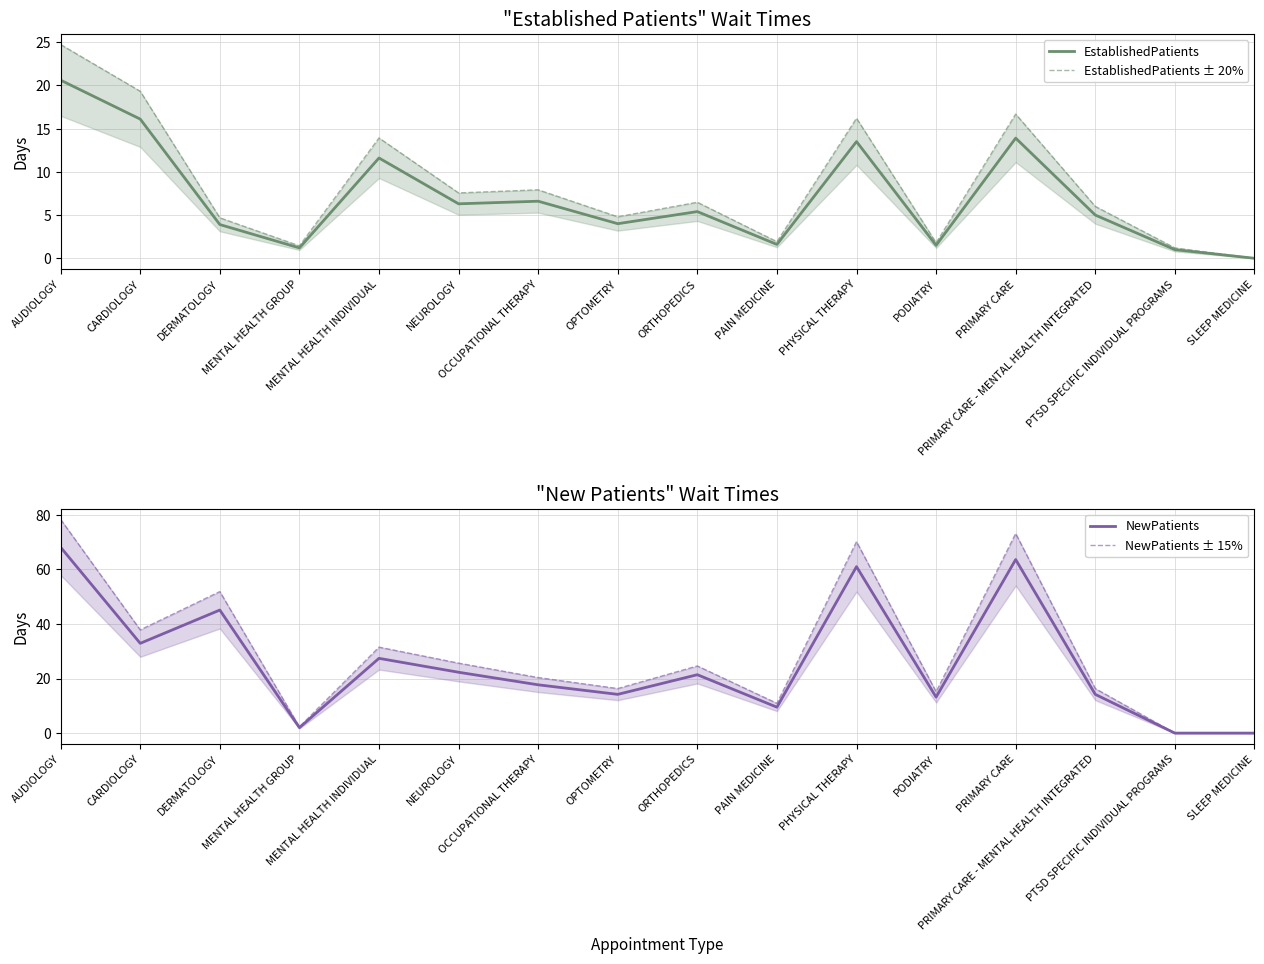

Which category has the lowest value across all series?

SLEEP MEDICINE